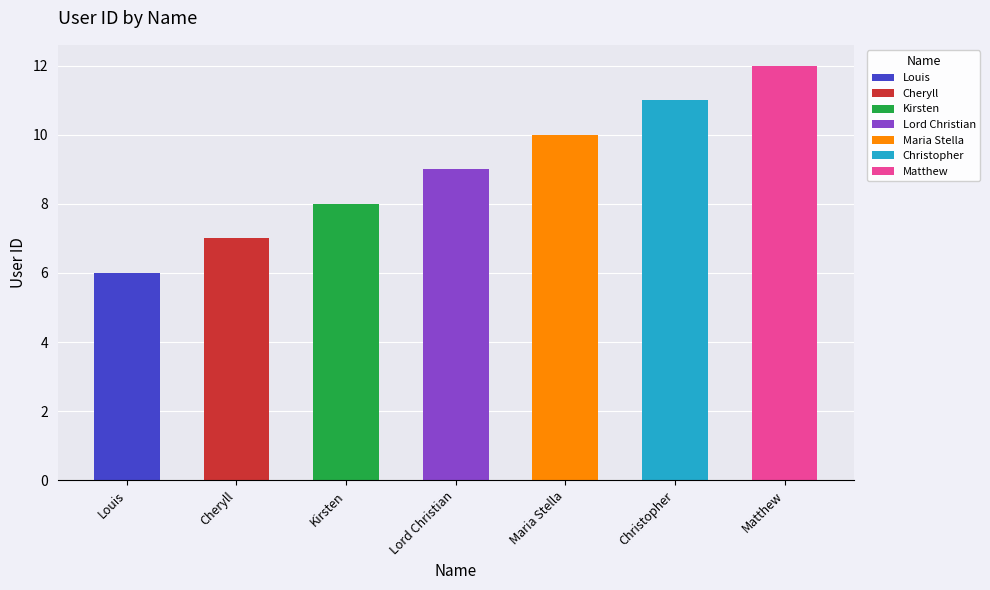

What value does the data have at Louis?

6